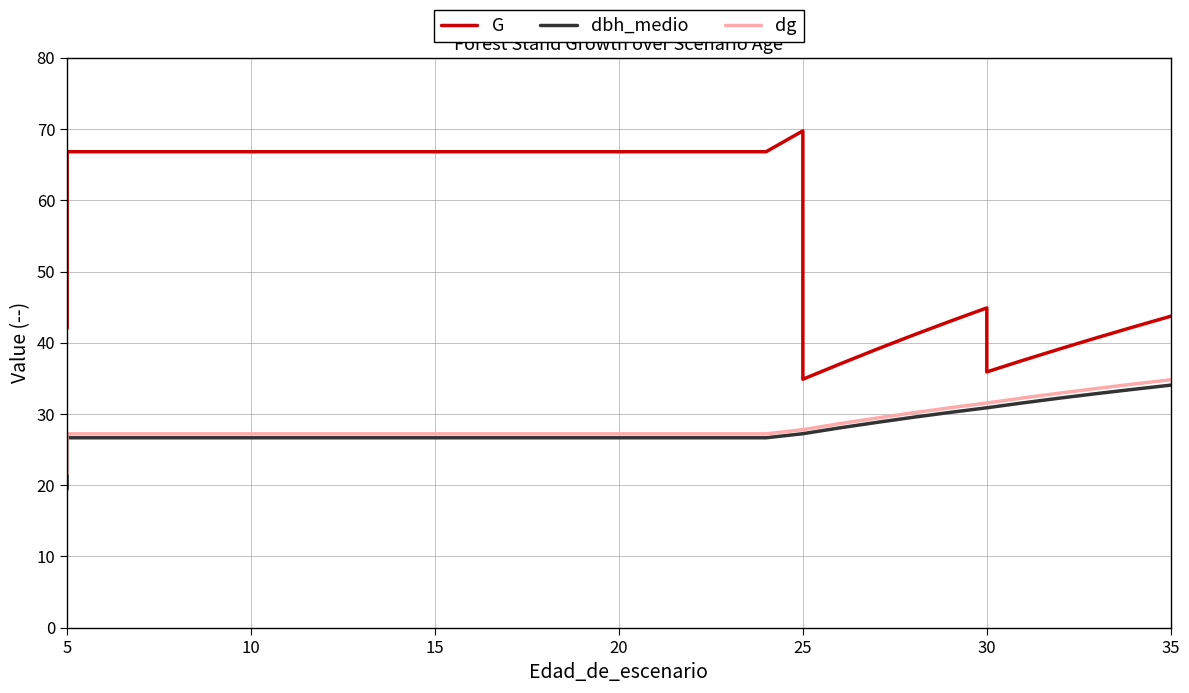

True or false: G and dg intersect in this chart.

False